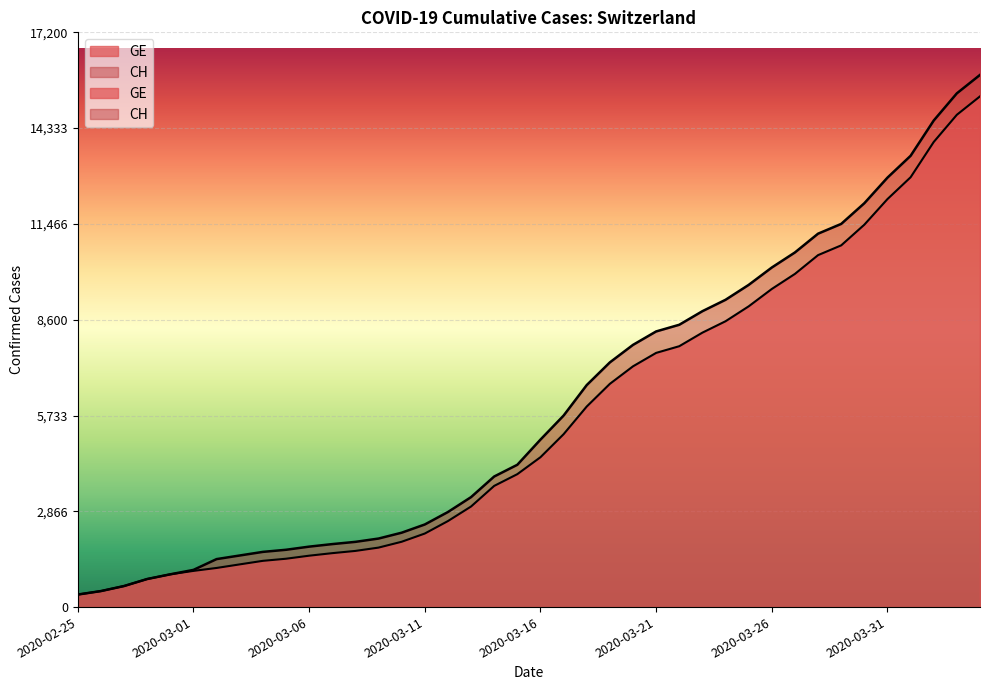

True or false: CH and GE intersect in this chart.

False